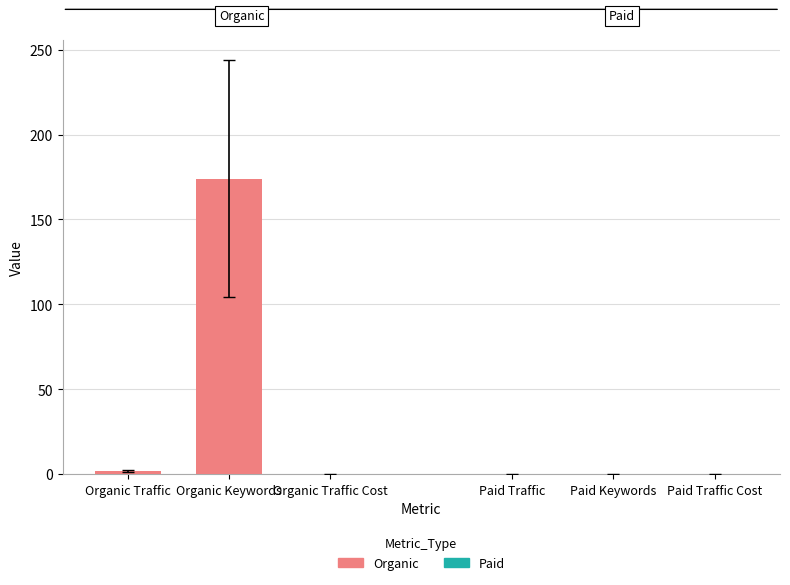

What is the greatest value displayed?

174